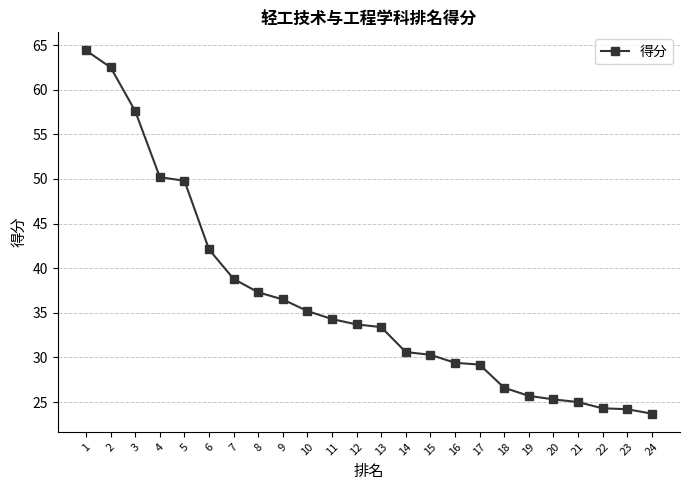

What is the smallest value displayed?

23.7